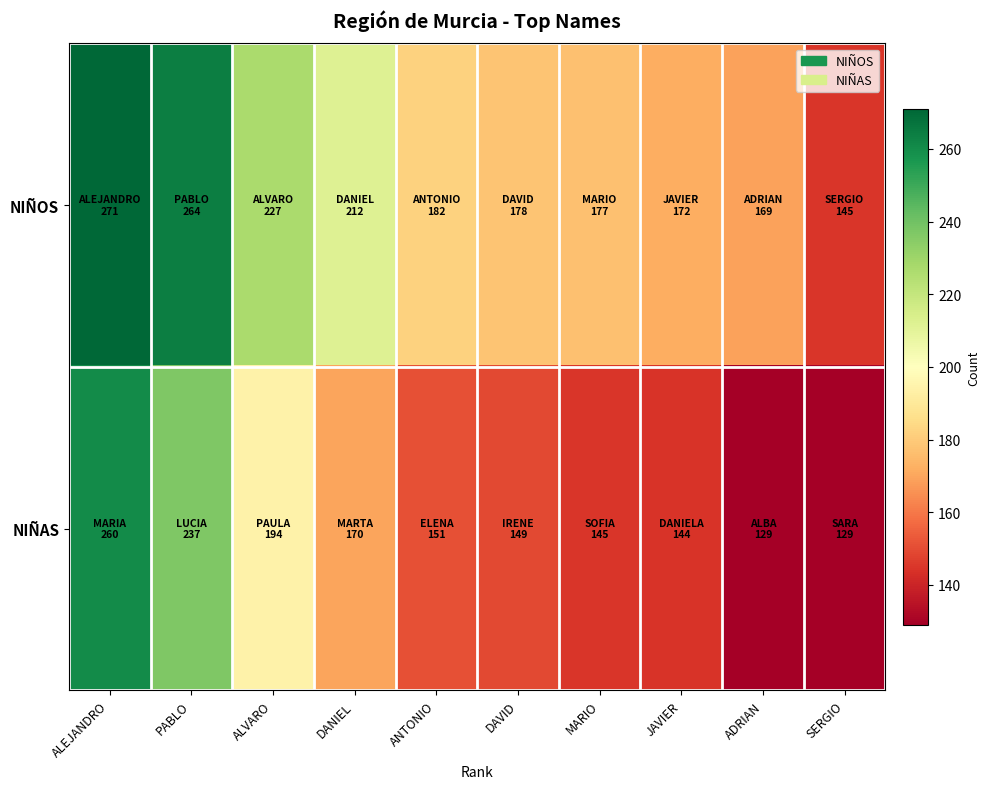

What is the difference between the highest and lowest values at PABLO?

27